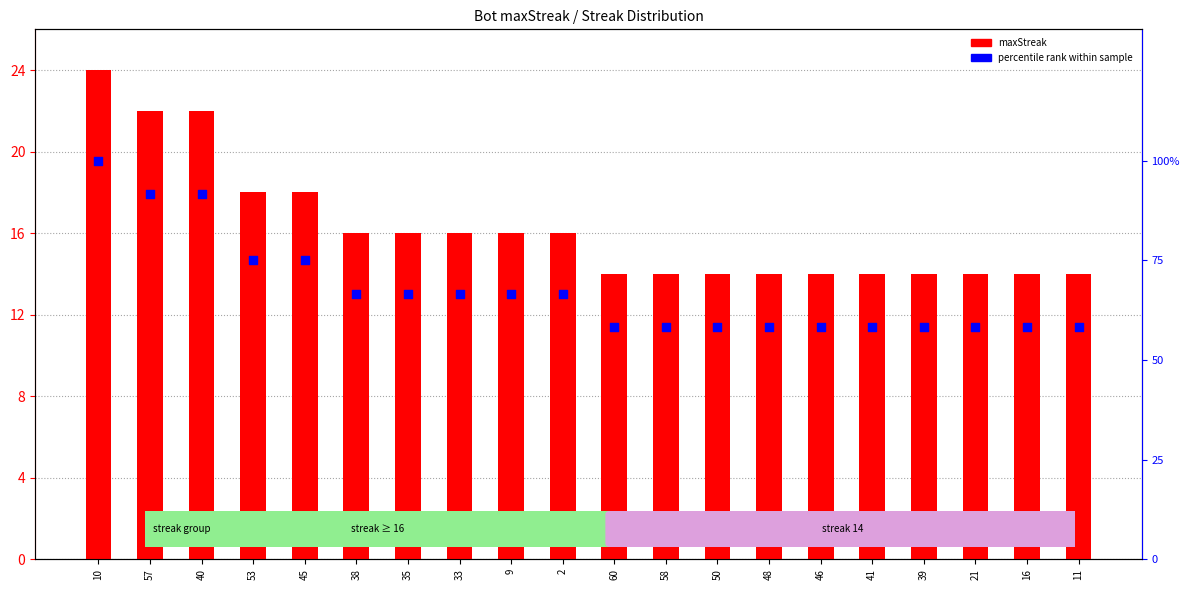

Which series has the largest total across all categories?

percentile rank within sample